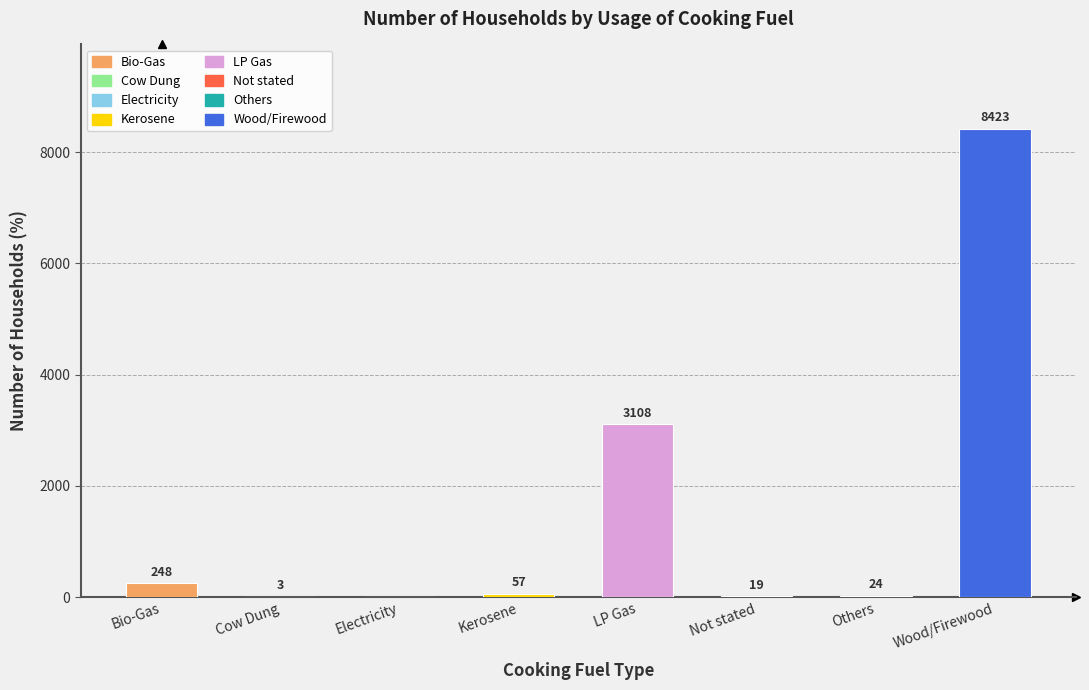

What position from the right is Others?

2